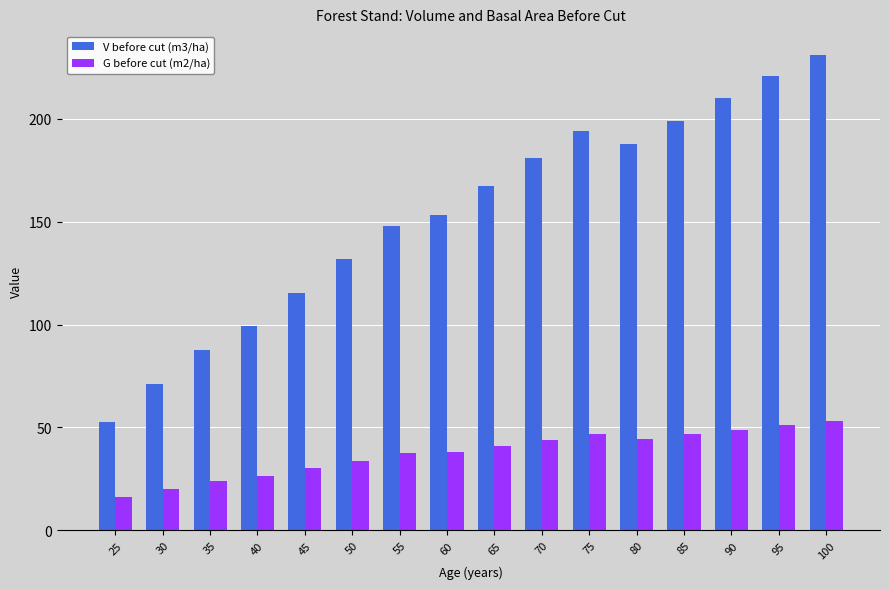

How many groups of bars are there?

16